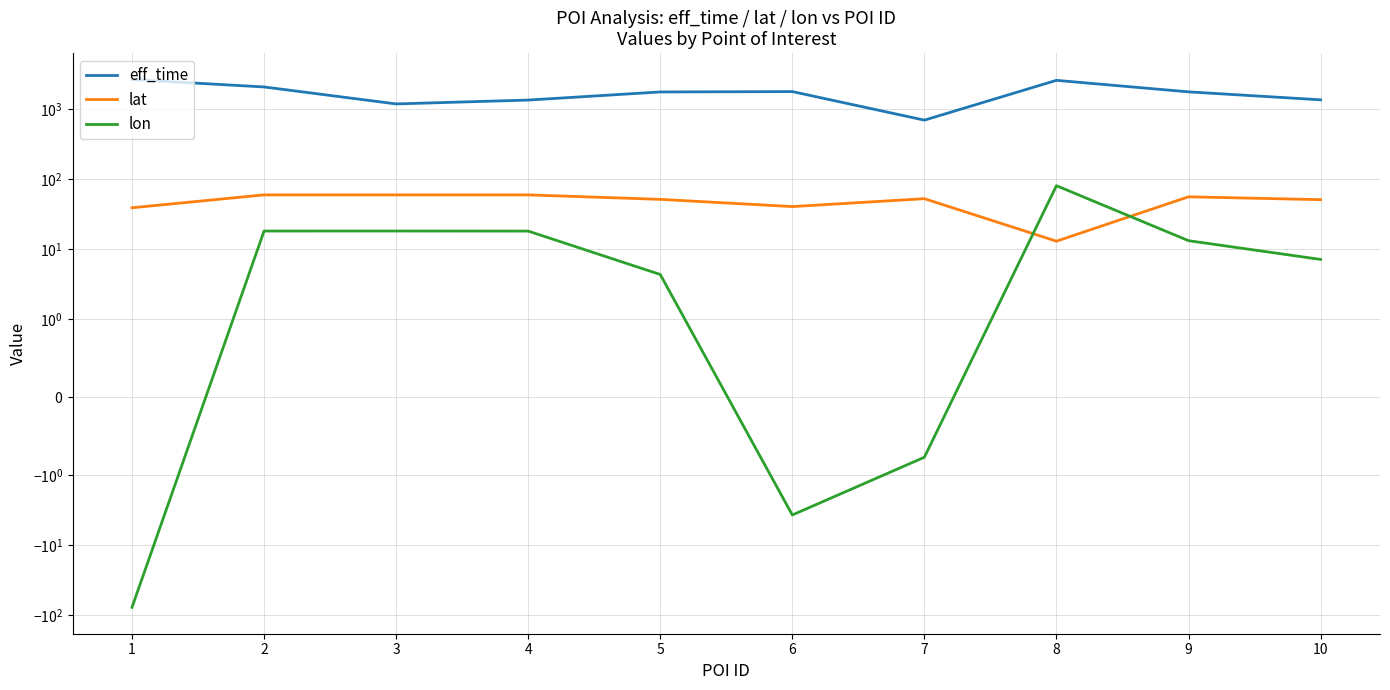

Which series has the largest total across all categories?

eff_time